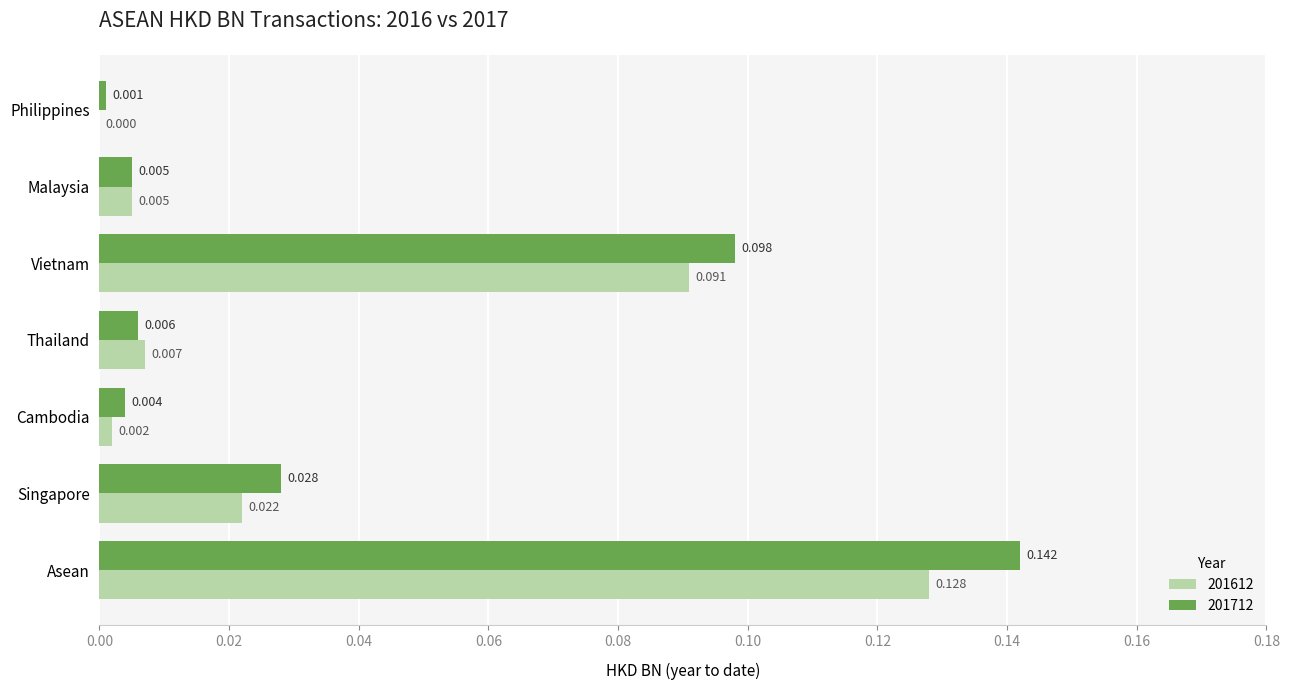

At which label does 201712 reach its peak?

Asean